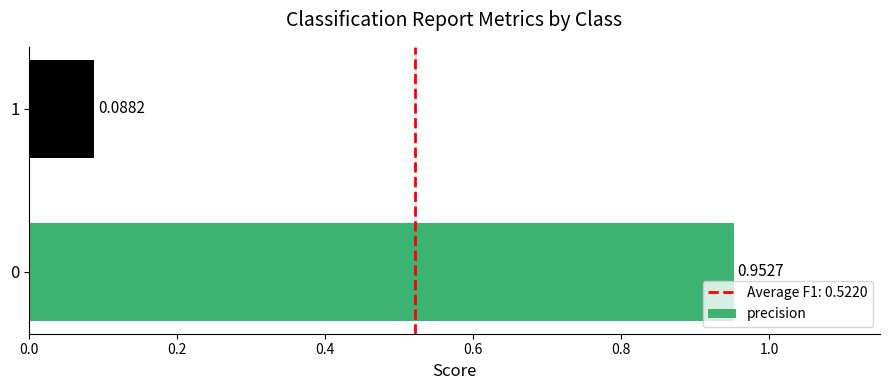

What is the difference between the values at 1 and 0?

0.9